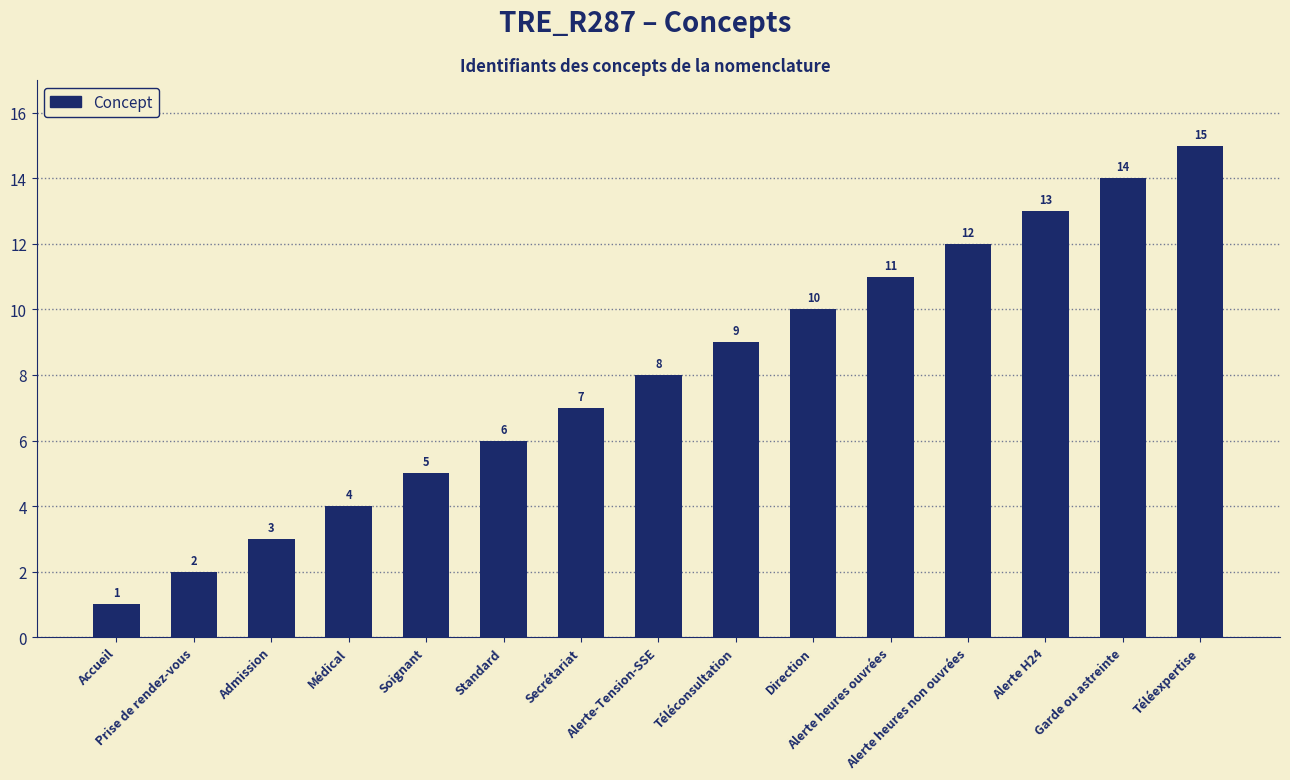

Rank the categories by value from lowest to highest.

Accueil, Prise de rendez-vous, Admission, Médical, Soignant, Standard, Secrétariat, Alerte-Tension-SSE, Téléconsultation, Direction, Alerte heures ouvrées, Alerte heures non ouvrées, Alerte H24, Garde ou astreinte, Téléexpertise